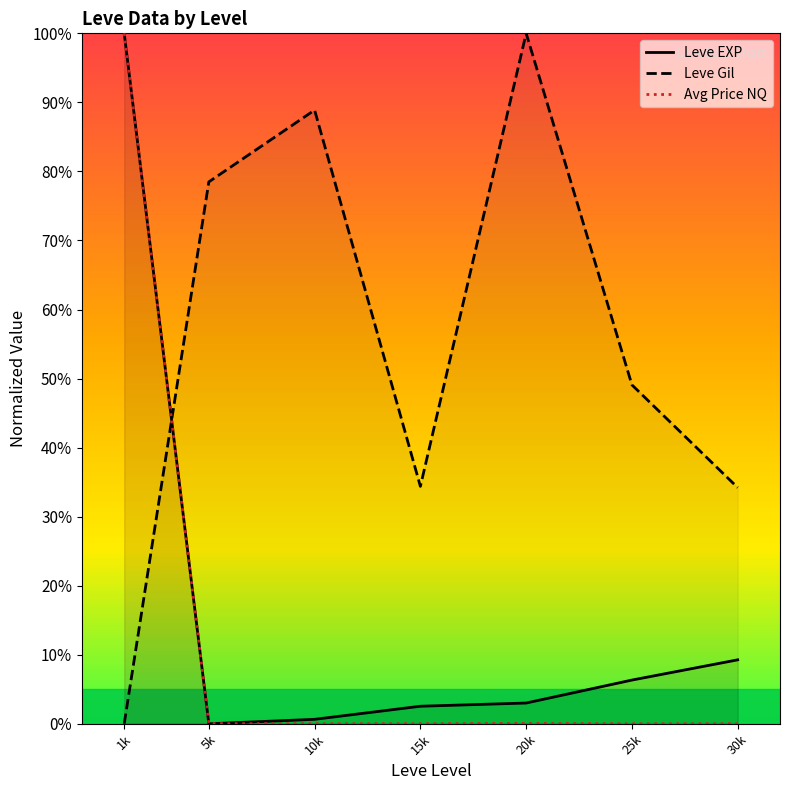

What is the label of the 7th point from the left?

30k